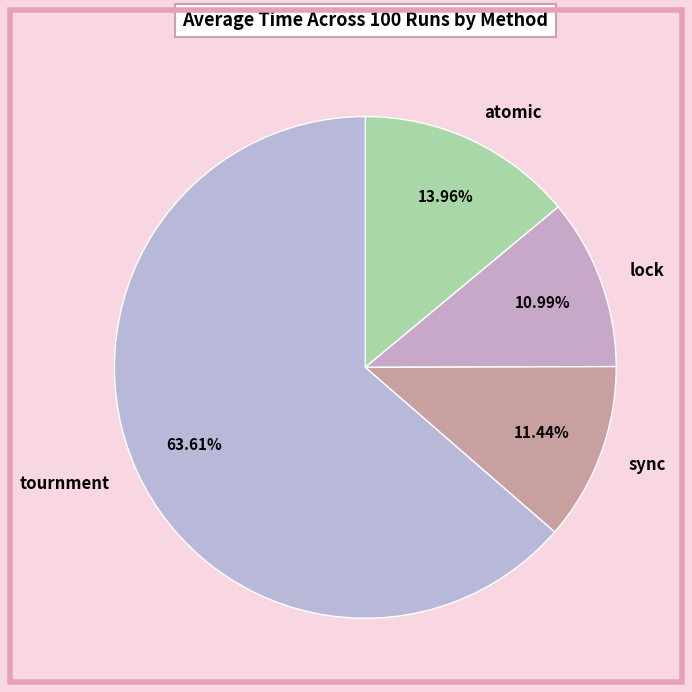

Count the number of slices in the pie.

4